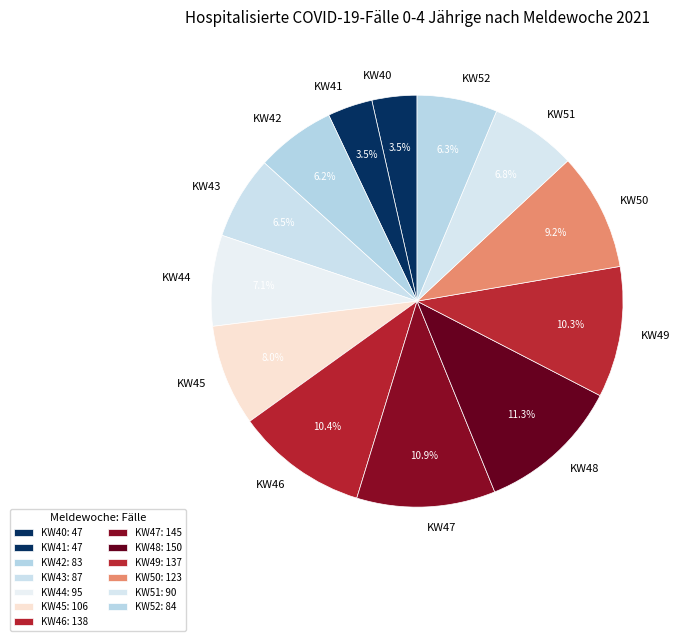

Do KW44 and KW51 together represent more than half of the pie?

No